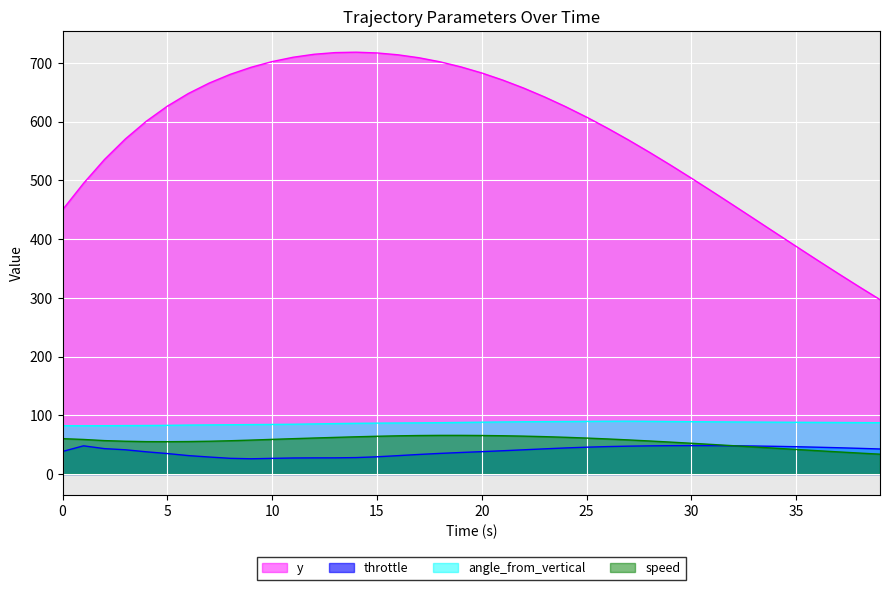

Reading left to right, list all the values displayed in this chart.

y: 0=450.0	1=495.0	2=535.6	3=570.7	4=600.9	5=626.5	6=648.0	7=665.9	8=680.7	9=692.8	10=702.4	11=709.8	12=714.9	13=717.7	14=718.4	15=717.1	16=714.0	17=709.0	18=702.1	19=693.4	20=683.0	21=670.9	22=657.3	23=642.1	24=625.6	25=607.9	26=588.9	27=568.9	28=548.0	29=526.2	30=503.9	31=481.0	32=457.9	33=434.5	34=411.0	35=387.7	36=364.5	37=341.6	38=319.0	39=297.0
throttle: 0=38.3	1=48.0	2=43.2	3=41.2	4=37.8	5=34.8	6=31.3	7=28.9	8=26.7	9=25.9	10=26.6	11=27.3	12=27.4	13=27.5	14=27.9	15=29.3	16=31.2	17=33.3	18=35.0	19=36.6	20=38.0	21=39.6	22=41.2	23=42.8	24=44.3	25=45.6	26=46.7	27=47.4	28=47.9	29=48.2	30=48.3	31=48.3	32=48.0	33=47.6	34=47.1	35=46.4	36=45.6	37=44.7	38=43.7	39=42.6
angle_from_vertical: 0=82.2	1=82.1	2=82.2	3=82.4	4=82.6	5=82.9	6=83.3	7=83.6	8=83.8	9=84.1	10=84.4	11=84.7	12=85.3	13=85.8	14=86.3	15=86.6	16=86.8	17=87.1	18=87.4	19=87.8	20=88.2	21=88.6	22=88.9	23=89.2	24=89.4	25=89.6	26=89.8	27=89.9	28=89.6	29=89.3	30=89.1	31=88.8	32=88.6	33=88.4	34=88.2	35=88.0	36=87.9	37=87.7	38=87.5	39=87.4
speed: 0=60.2	1=58.8	2=56.9	3=55.8	4=55.1	5=55.0	6=55.2	7=55.8	8=56.6	9=57.7	10=58.9	11=60.1	12=61.3	13=62.3	14=63.3	15=64.3	16=65.0	17=65.5	18=65.7	19=65.8	20=65.5	21=65.1	22=64.5	23=63.6	24=62.5	25=61.2	26=59.7	27=58.0	28=56.2	29=54.3	30=52.3	31=50.3	32=48.2	33=46.0	34=43.9	35=41.8	36=39.7	37=37.6	38=35.7	39=33.7